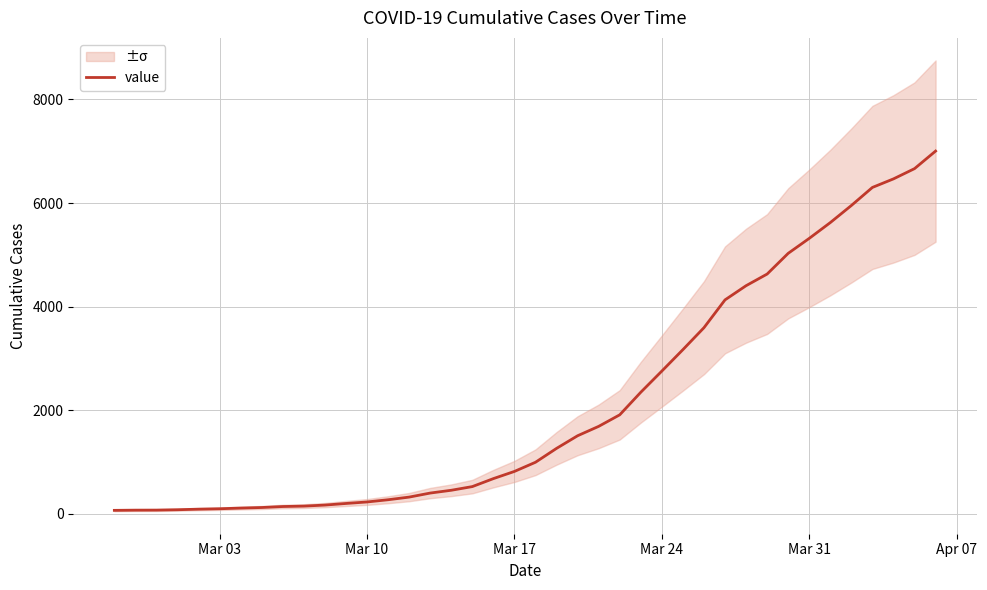

What is the sum of all values?

85740